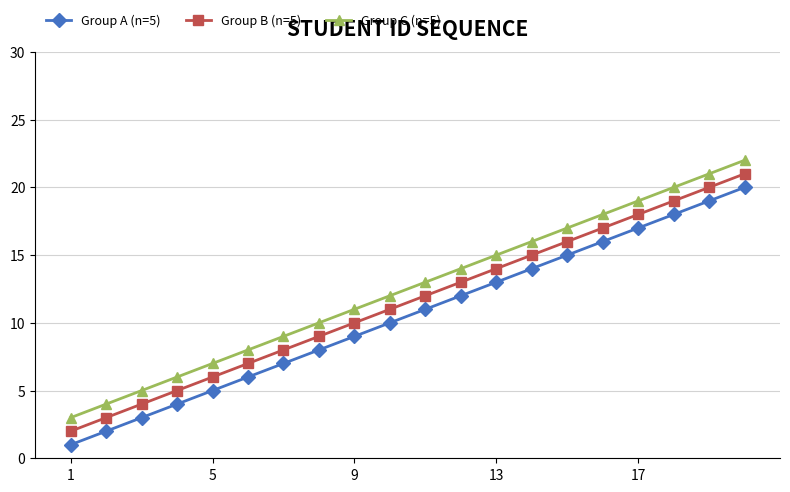

True or false: Group A (n=5) and Group B (n=5) cross at least once.

False